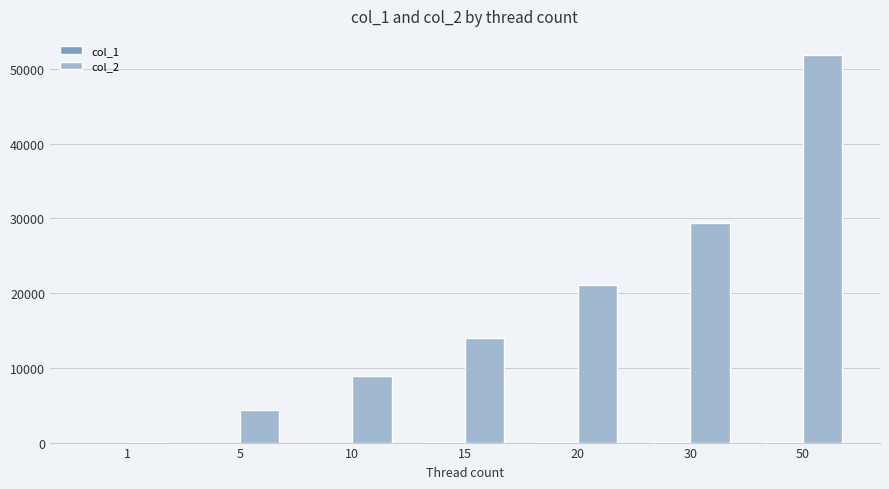

What is the sum of all col_2 values?

129654